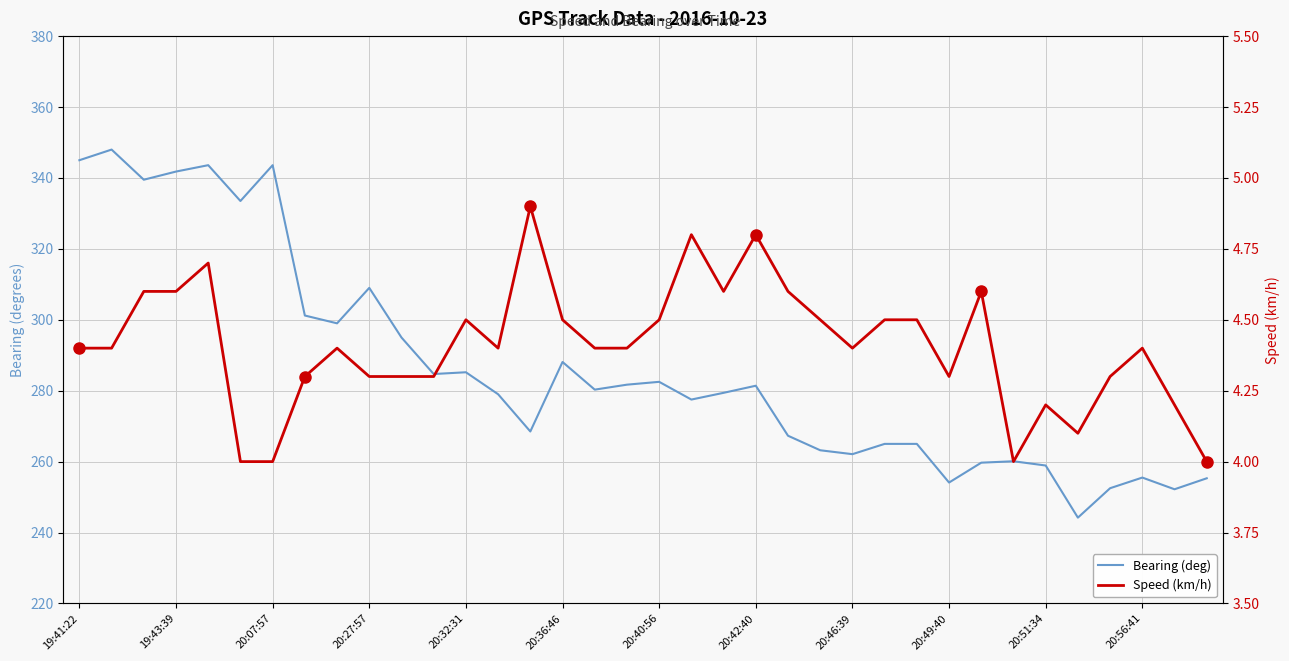

Is the value of Speed (km/h) at 20:27:57 greater than the value of Bearing (deg) at 35?

No